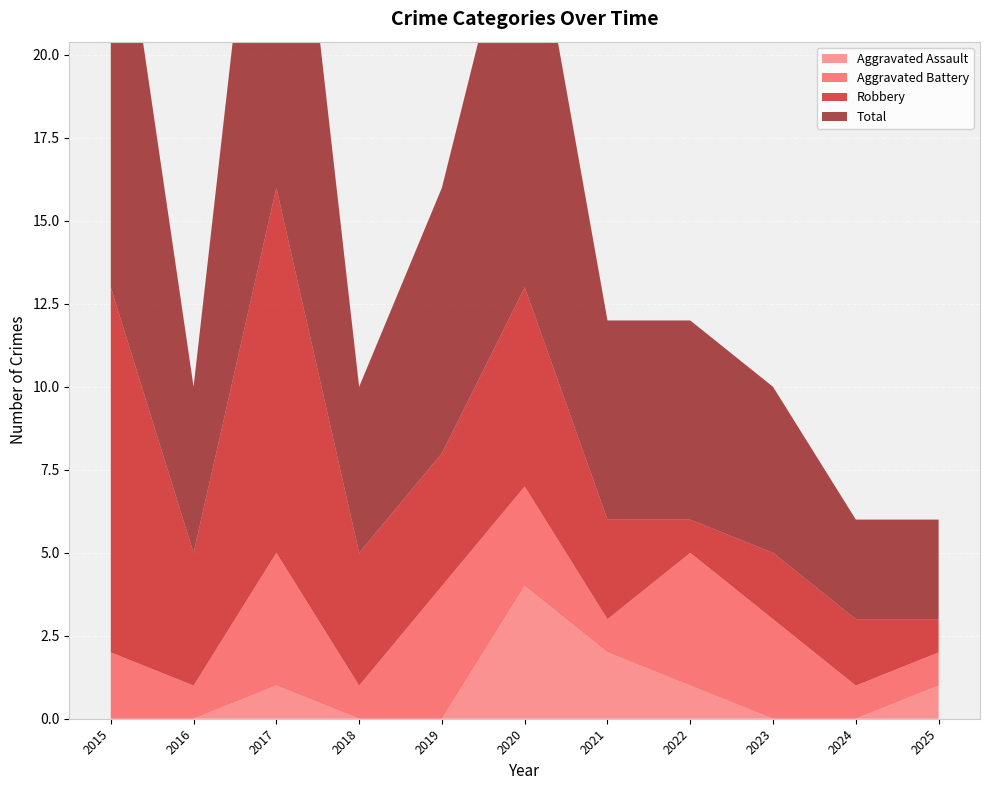

Reading left to right, transcribe all the data shown in this chart.

Aggravated Assault: 0	0	1	0	0	4	2	1	0	0	1
Aggravated Battery: 2	1	4	1	4	3	1	4	3	1	1
Robbery: 11	4	11	4	4	6	3	1	2	2	1
Total: 14	5	16	5	8	13	6	6	5	3	3